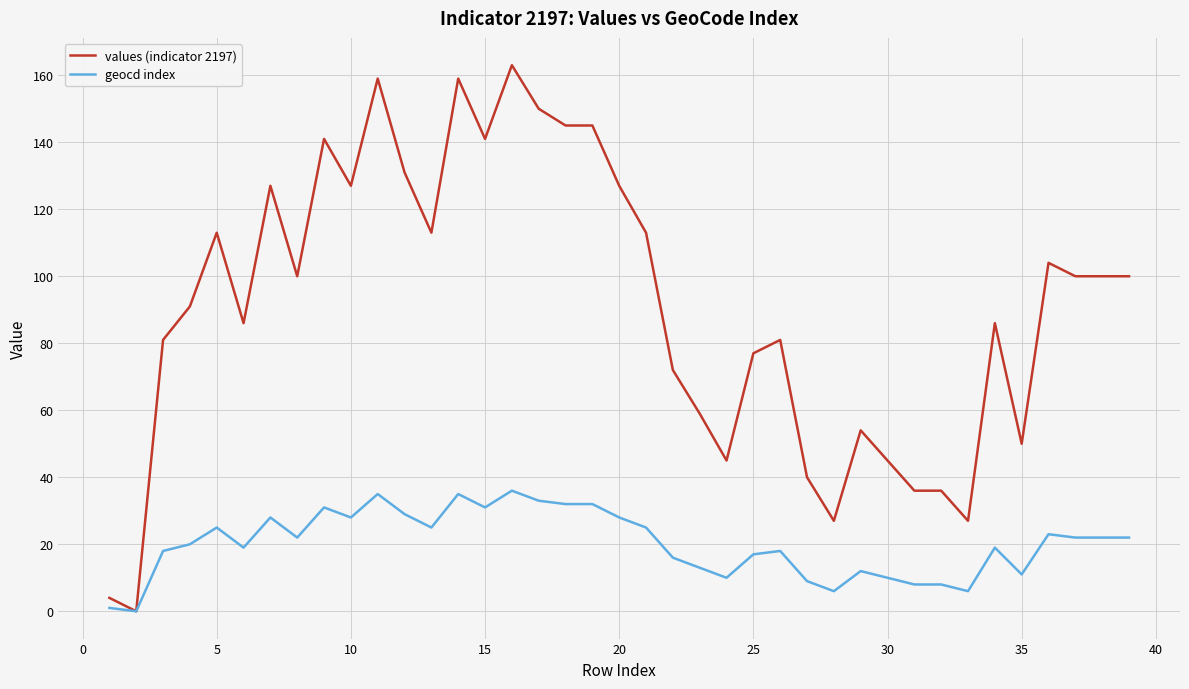

Which series has the largest total across all categories?

values (indicator 2197)